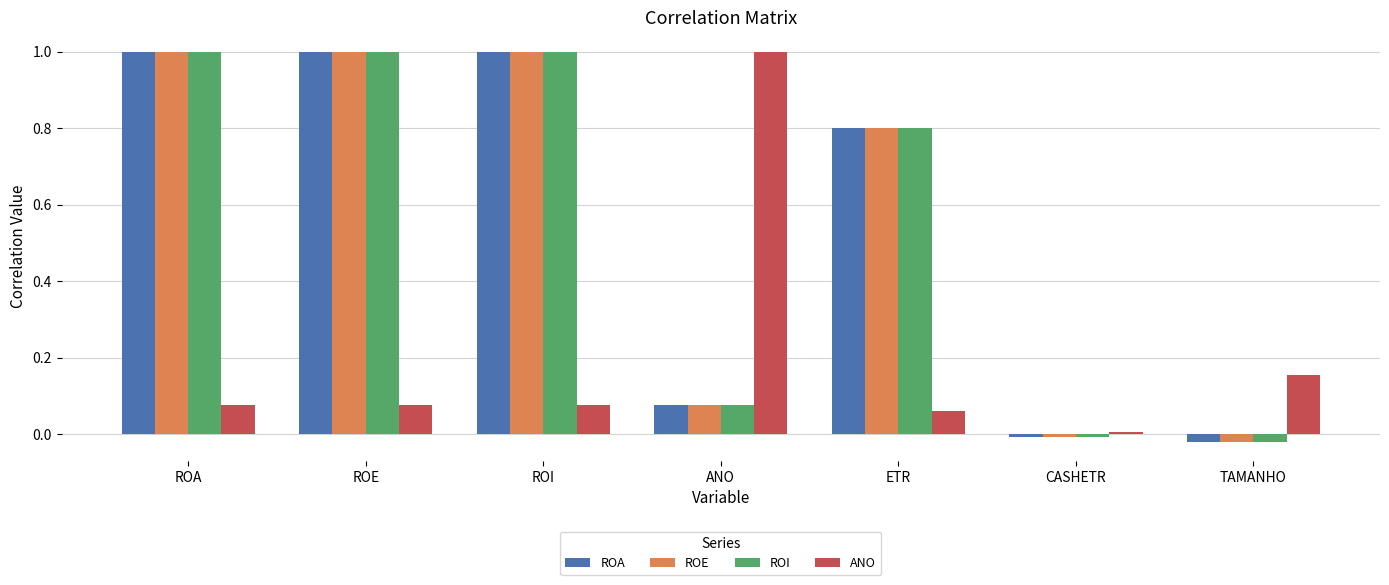

Is it true that ROA equals -0.0 at CASHETR?

True